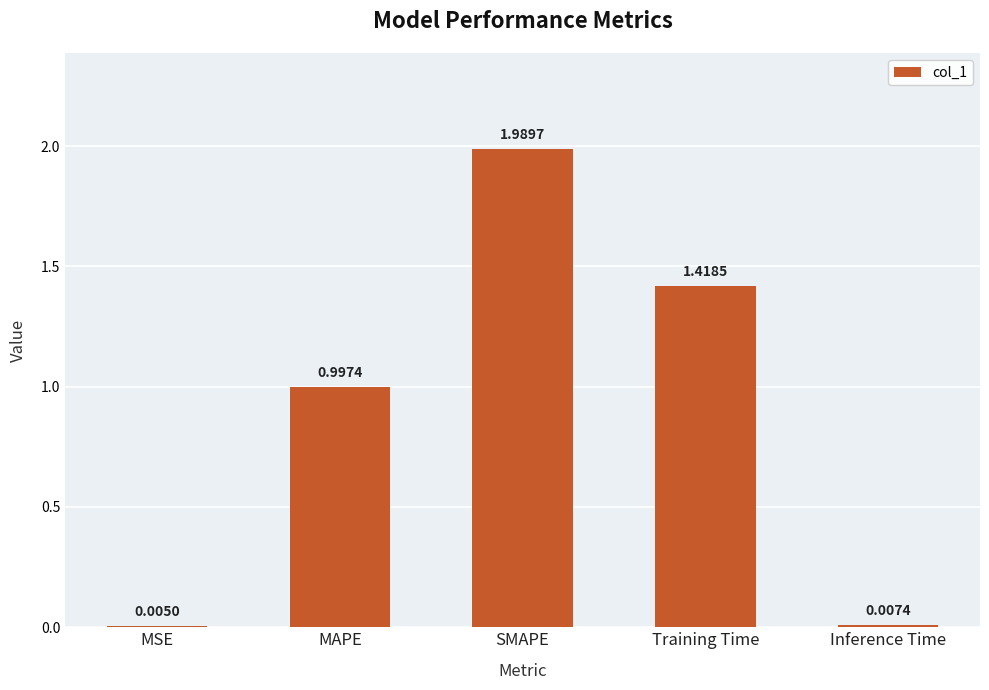

What is the change in value from MAPE to Inference Time?

-1.0